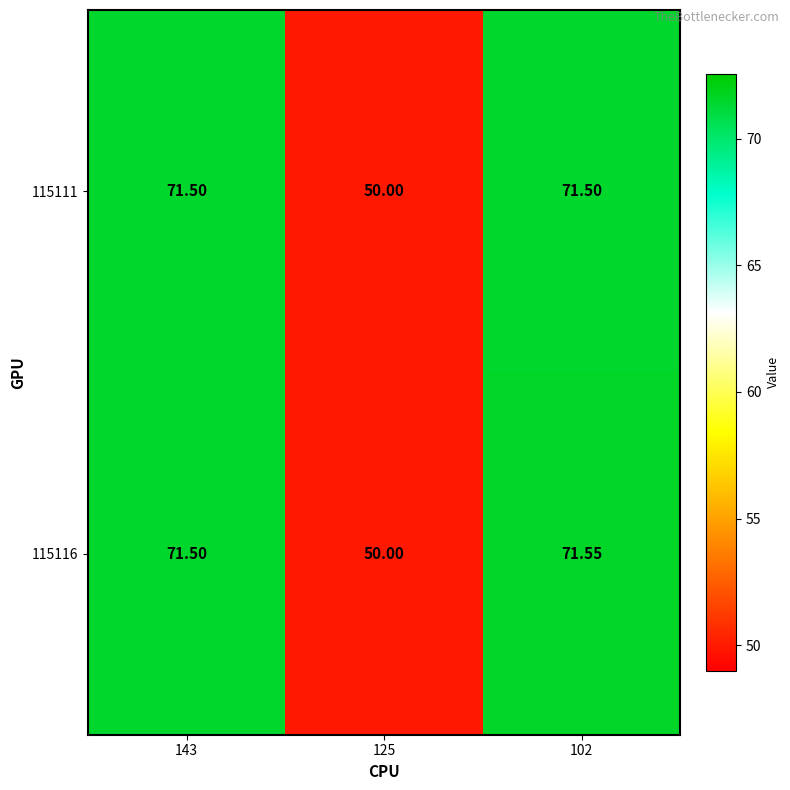

Is the value of 115111 at 143 greater than the value of 115116 at 125?

Yes